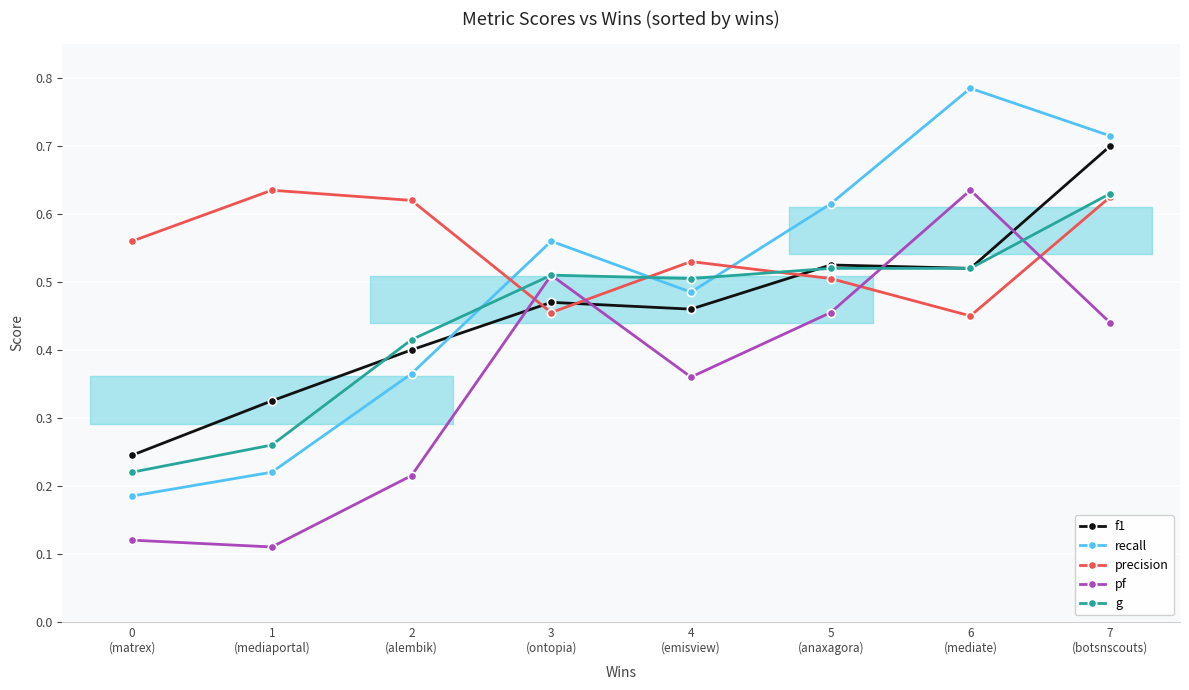

What is the average value of the recall series?

0.5